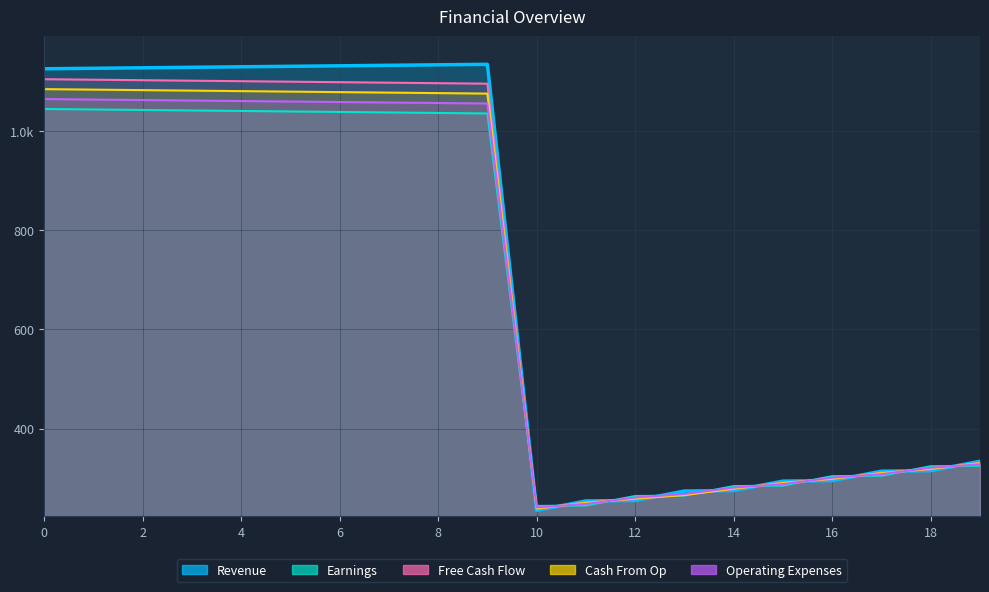

At which label is Earnings closest to 644?

19